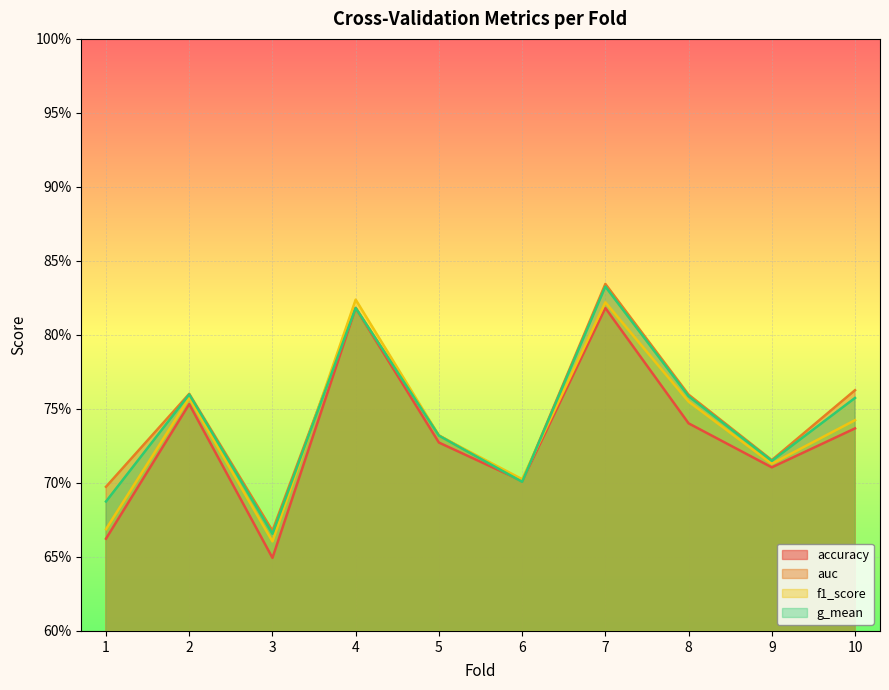

At which category does the chart reach its peak across all series?

7